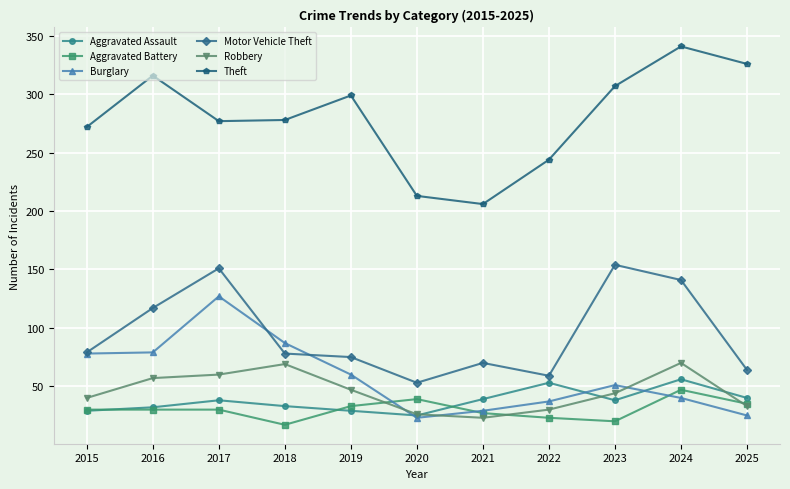

Which series has the widest spread of values?

Theft